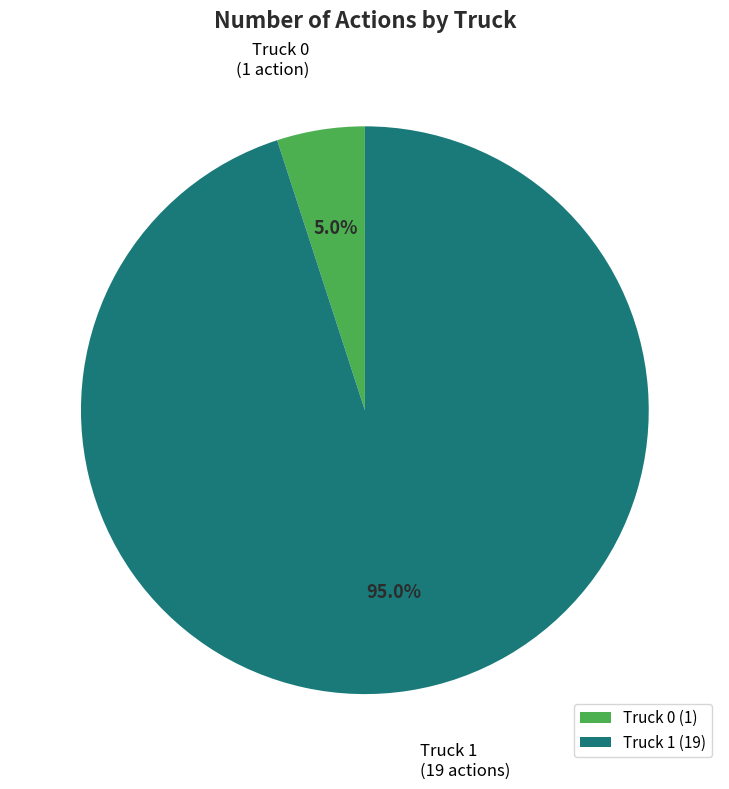

To the nearest percent, what portion does Truck 0 represent?

5%